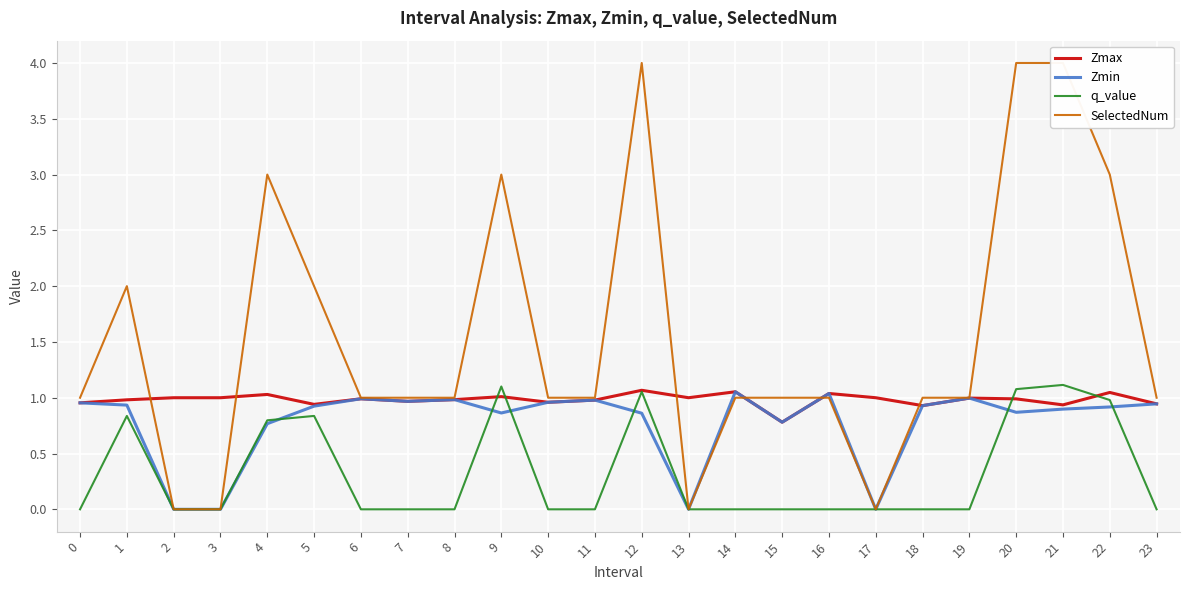

True or false: q_value has a value of -0.0 at 7.

True